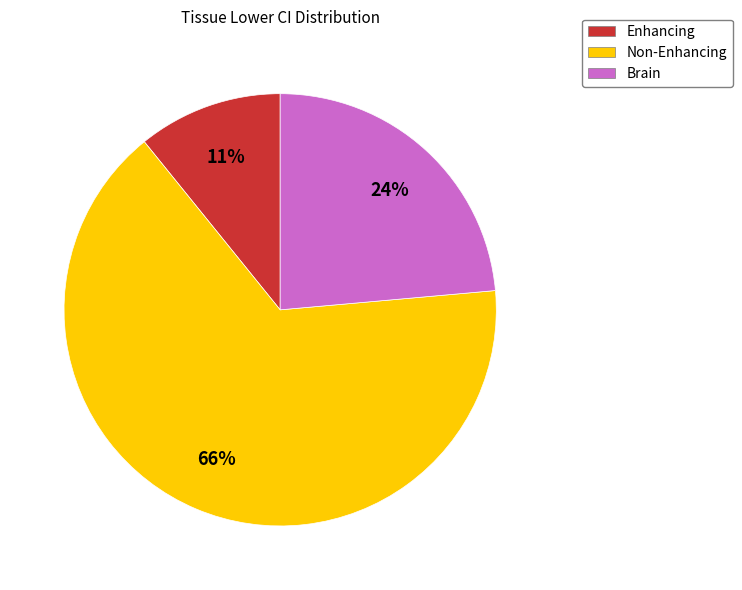

Which category has the smallest portion of the pie?

Enhancing